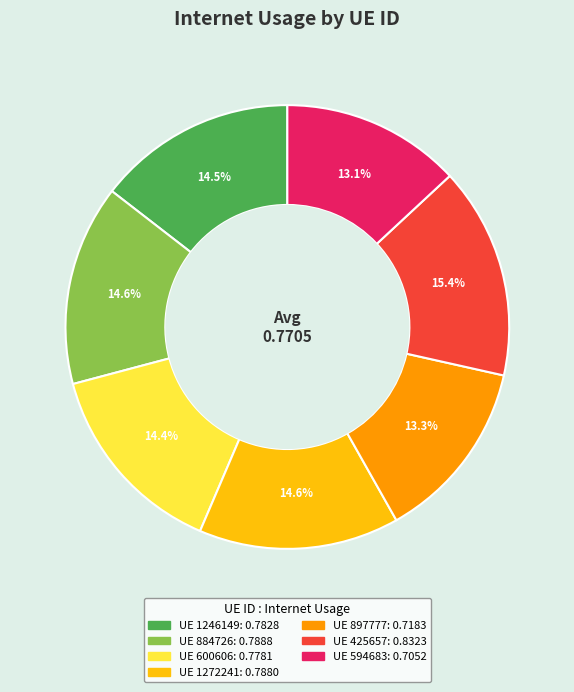

To the nearest percent, what is the average slice percentage?

14%